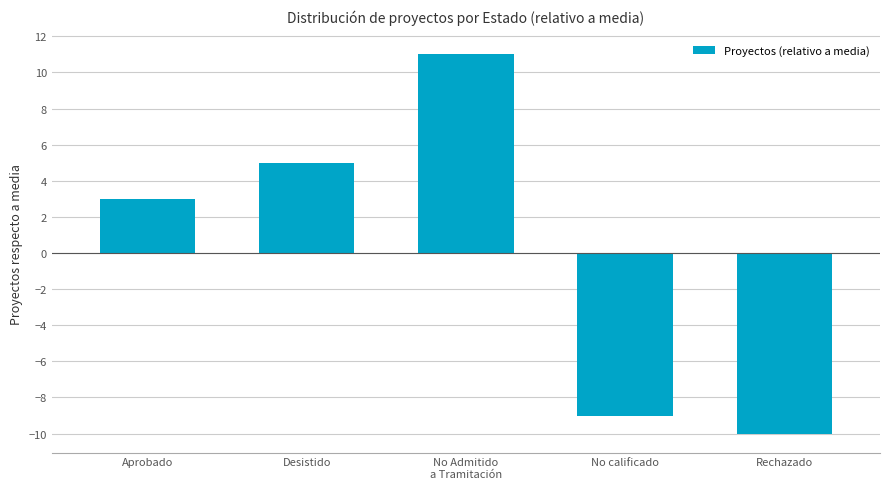

How many distinct data groups are displayed?

1